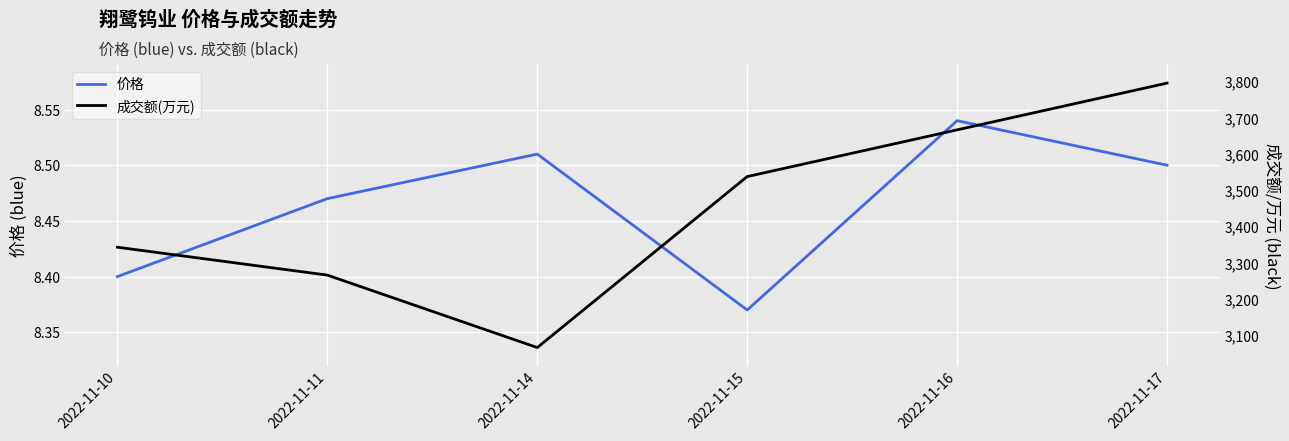

True or false: 价格 and 成交额(万元) cross at least once.

False